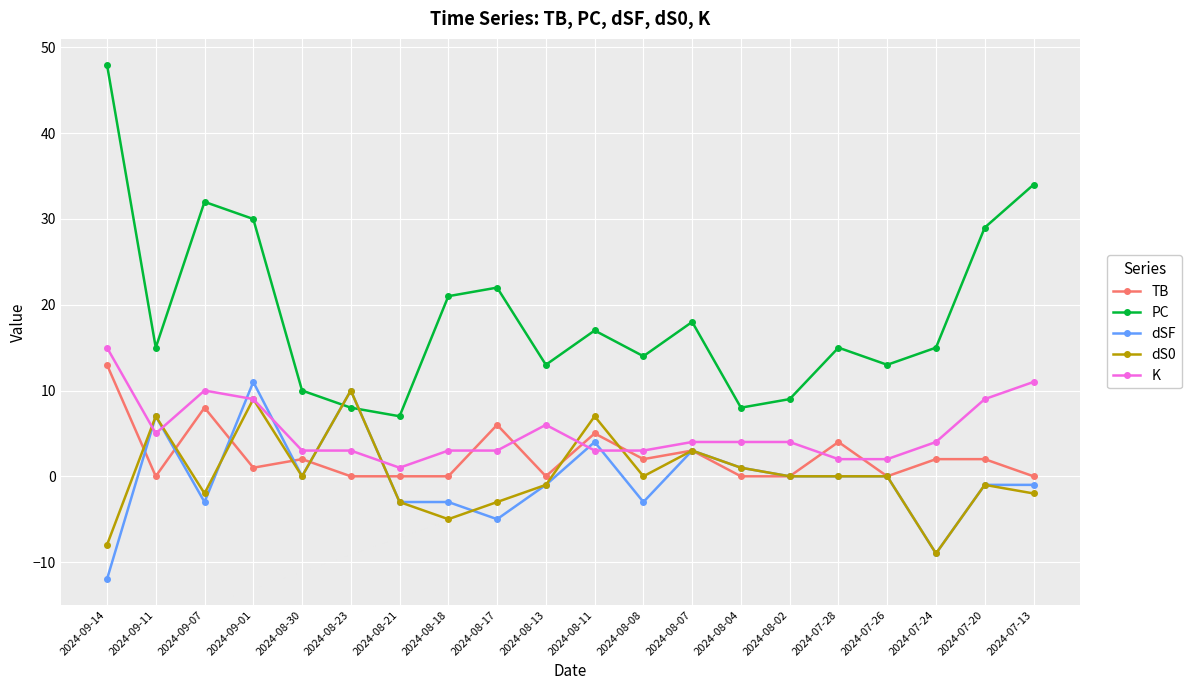

List the series in order of their peak value, lowest first.

dS0, dSF, TB, K, PC